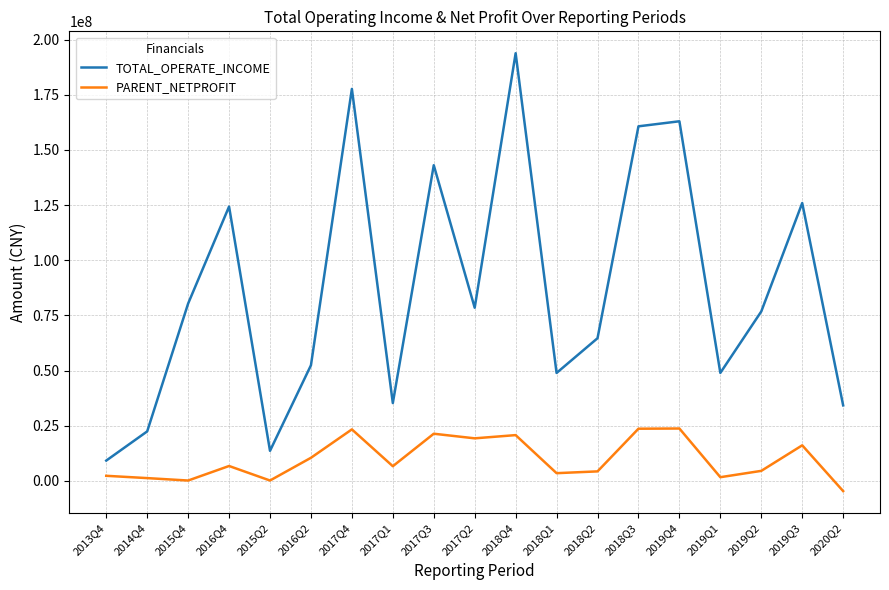

Rank the series by their average value, from highest to lowest.

TOTAL_OPERATE_INCOME, PARENT_NETPROFIT